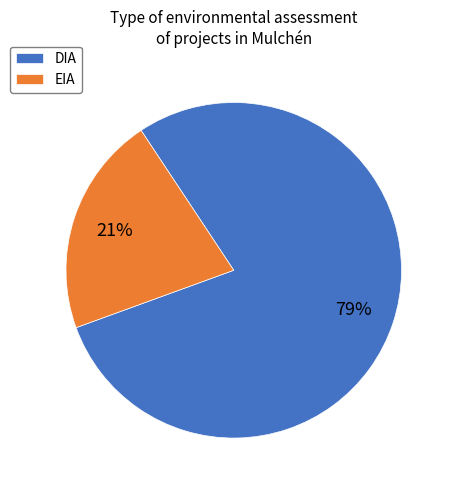

To the nearest percent, what percentage of the pie is DIA?

79%